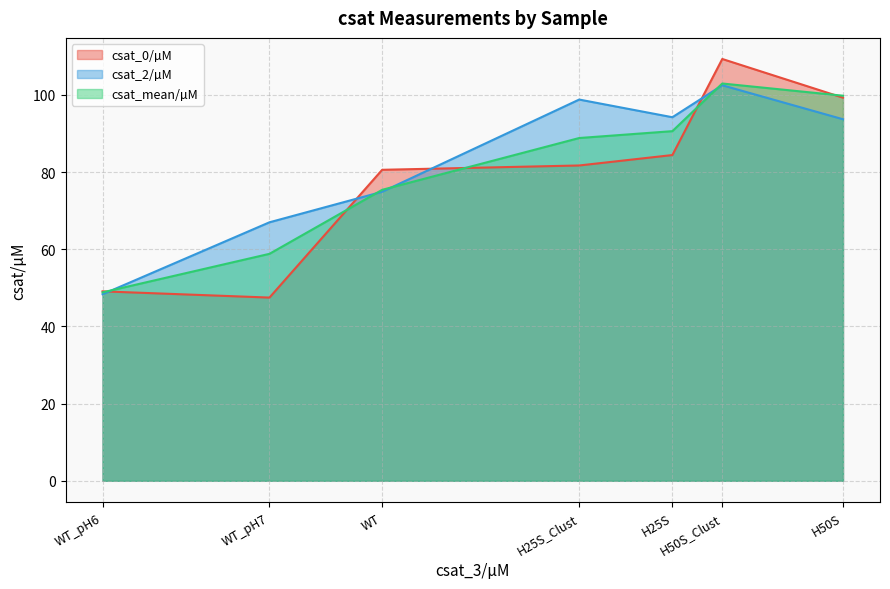

At which label does csat_2/µM first exceed 93?

H25S_Clust